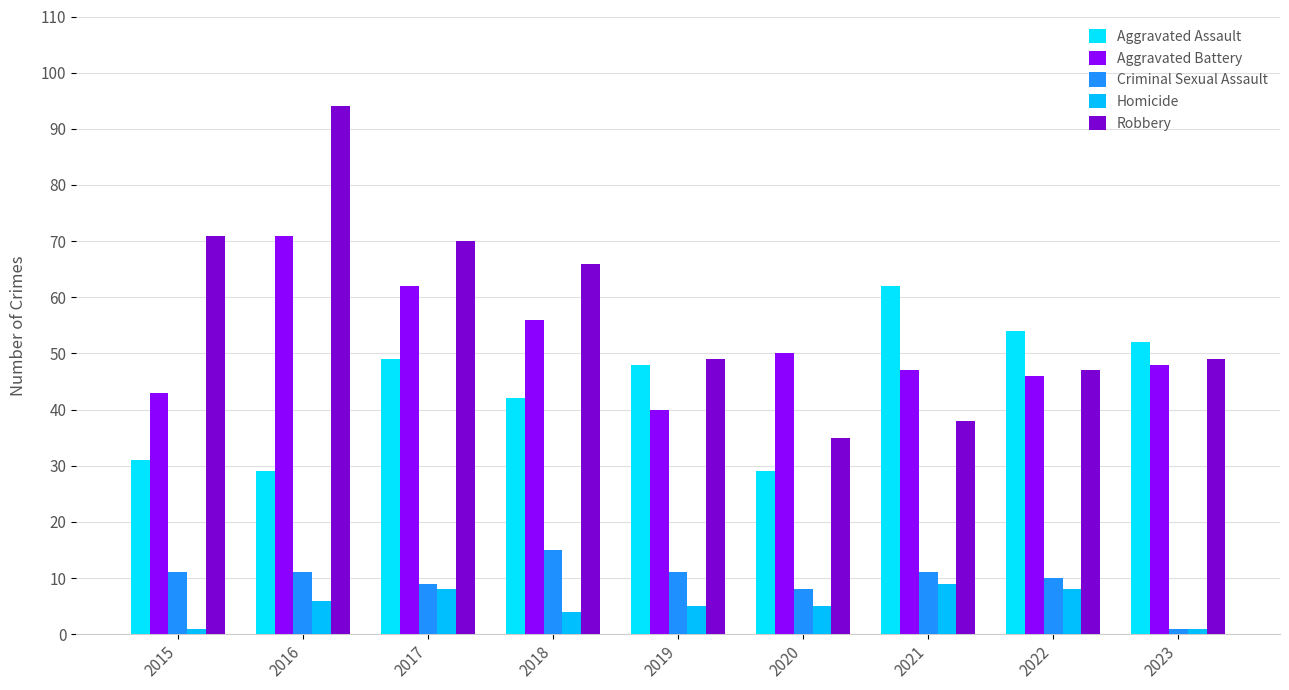

Which series has the largest total across all categories?

Robbery